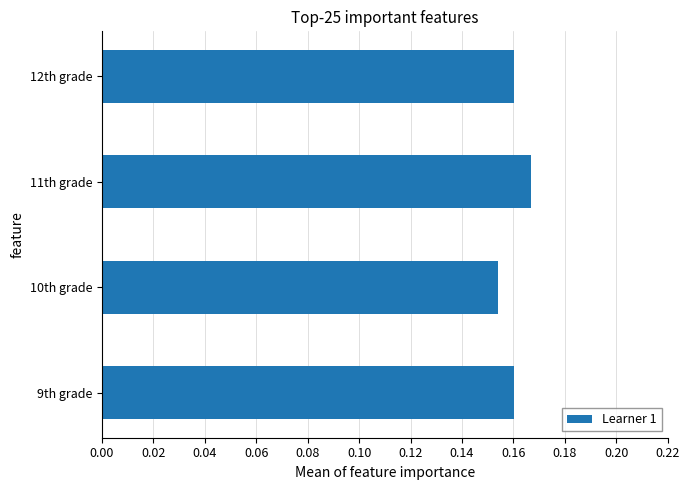

At which label is the value closest to 0?

10th grade